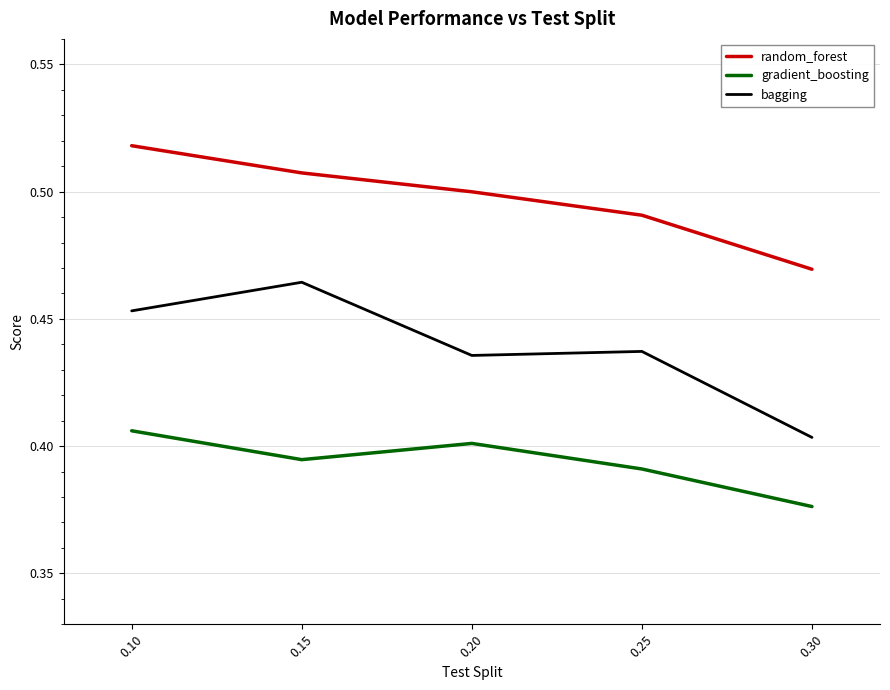

Which series changed the most between 0.15 and 0.20?

bagging